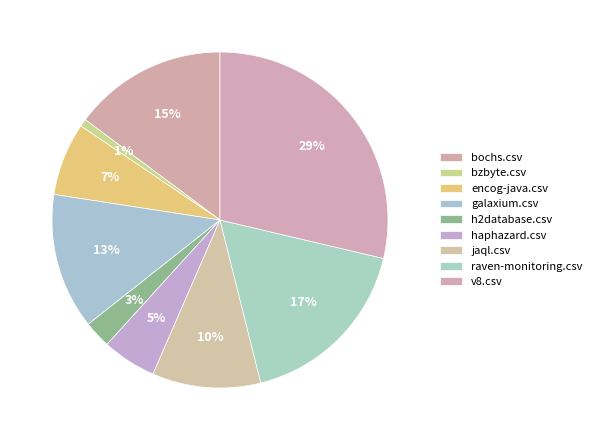

Which slice is the largest?

v8.csv